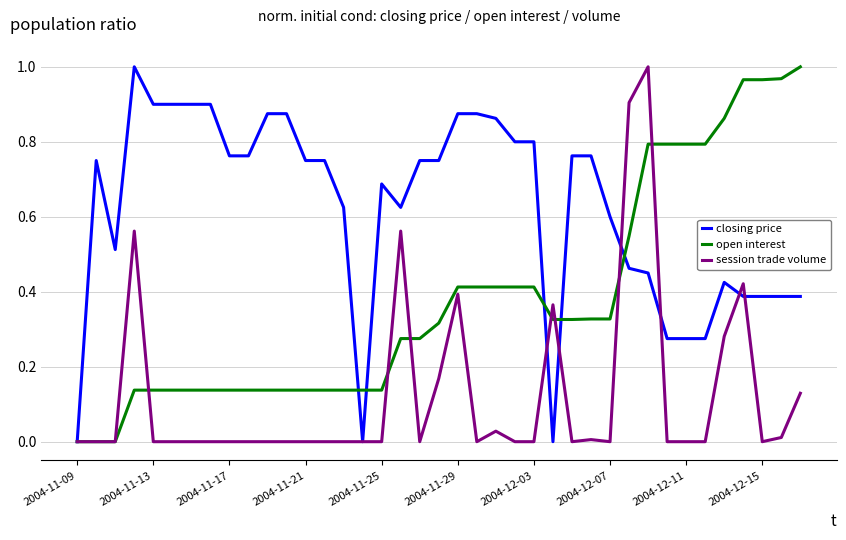

Which series has the largest total across all categories?

closing price